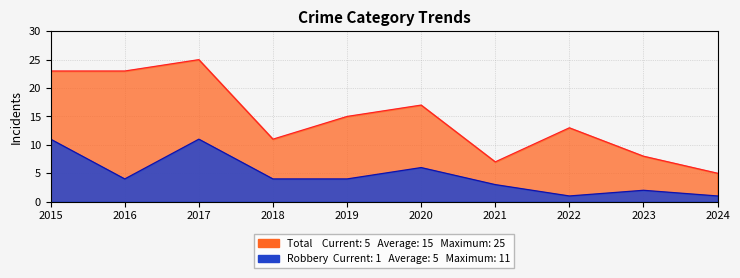

At which category does Robbery reach its first local peak?

2017